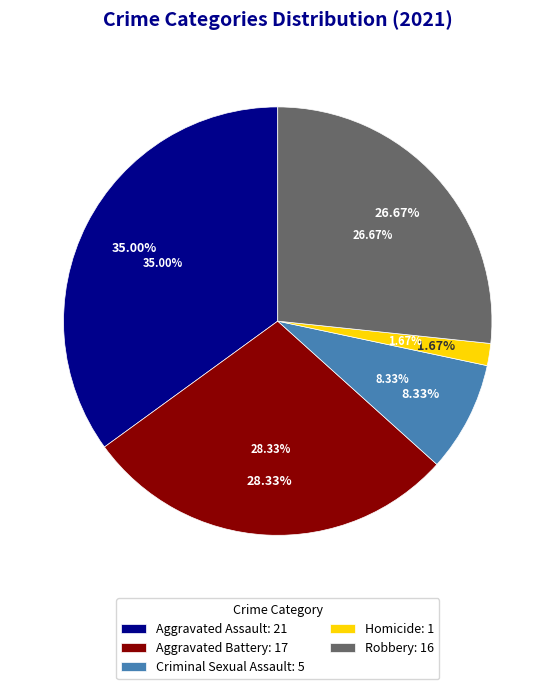

Rank the categories by value from lowest to highest.

Homicide, Criminal Sexual Assault, Robbery, Aggravated Battery, Aggravated Assault